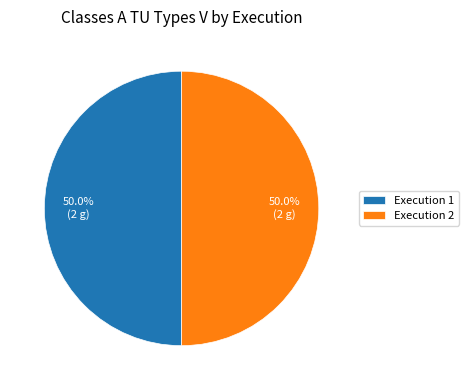

What is the ratio of the value at Execution 2 to the value at Execution 1?

1.0